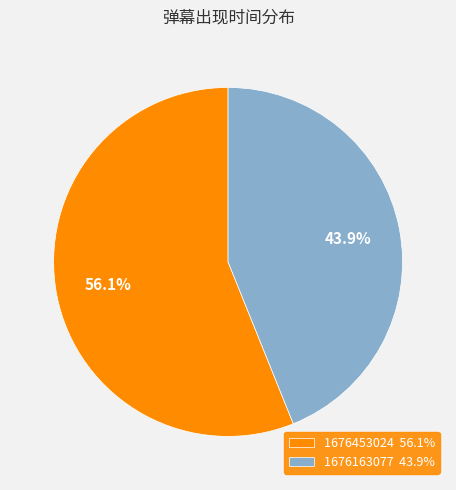

The 1676163077 slice represents 34% of the pie. True or false?

False